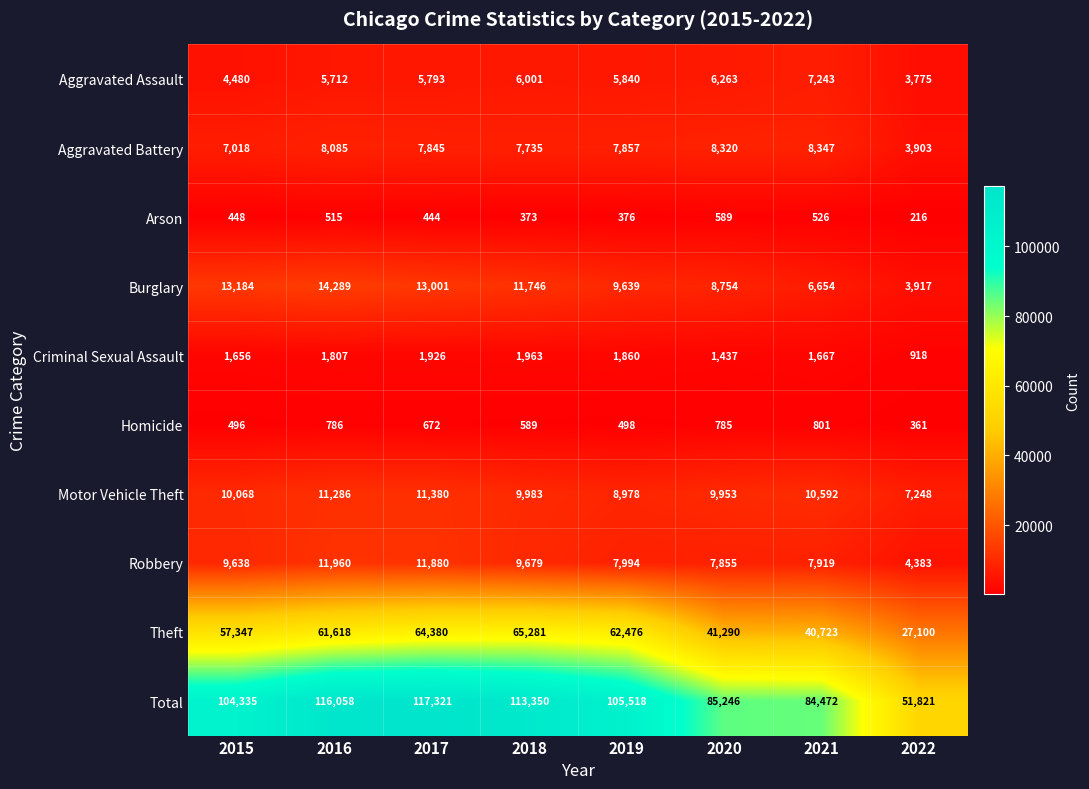

What is the difference between the Criminal Sexual Assault values at 2016 and 2017?

119